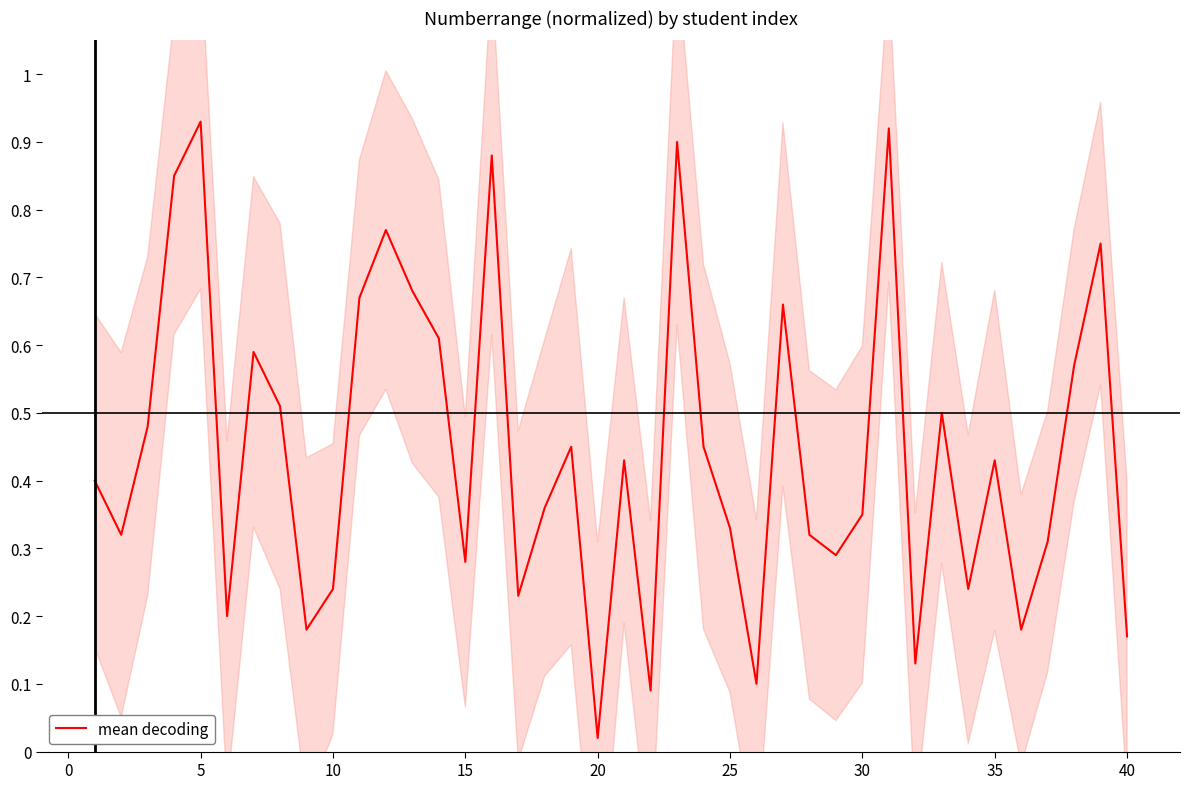

How many interior local peaks (higher than both neighbors) does the data have?

12